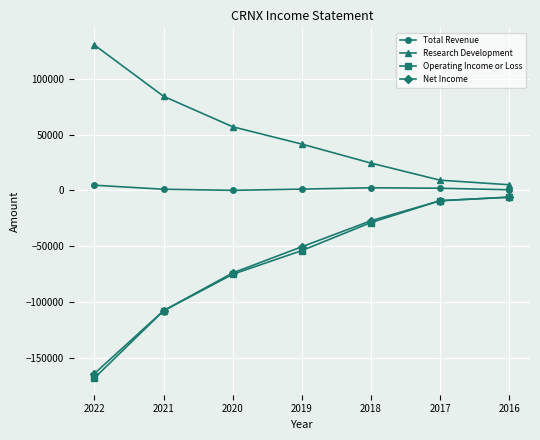

The value of Total Revenue at 2021 is 1100. True or false?

True